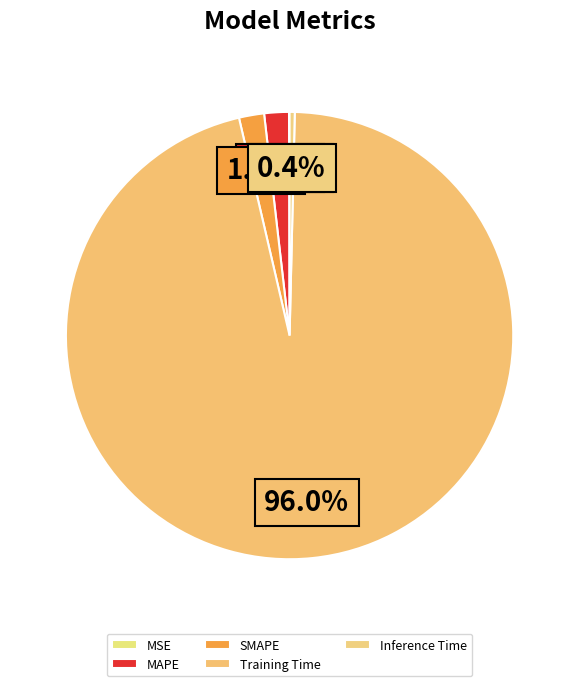

To the nearest percent, what is the average slice percentage?

20%